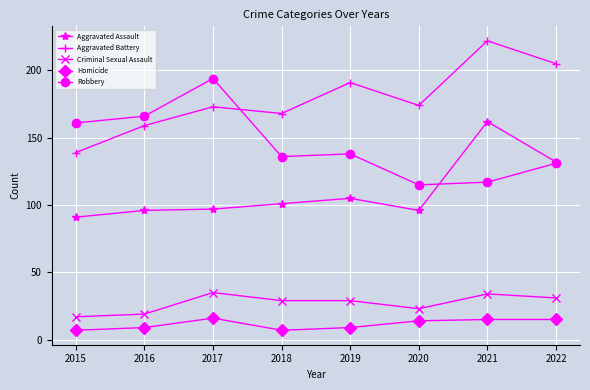

Where is the first local maximum for Robbery?

2017